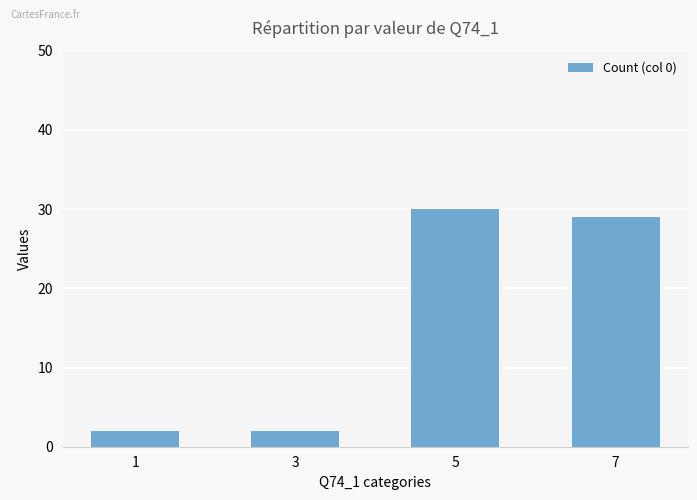

How many categories are shown in the chart?

4